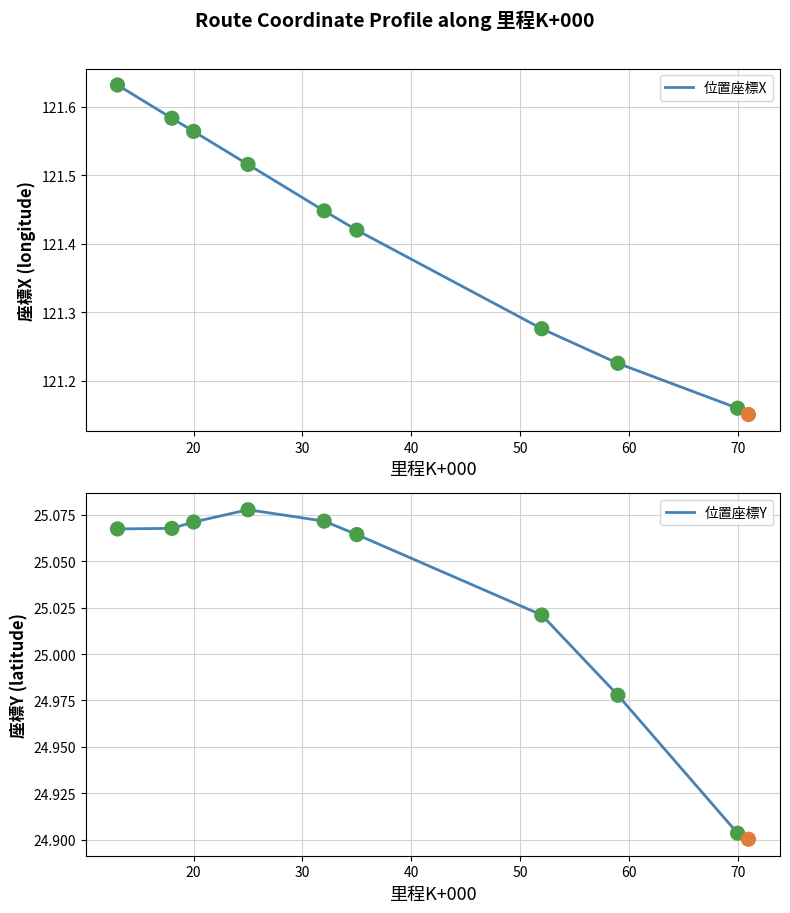

Is the value of 位置座標X at 60 greater than the value of 位置座標Y at 50?

Yes